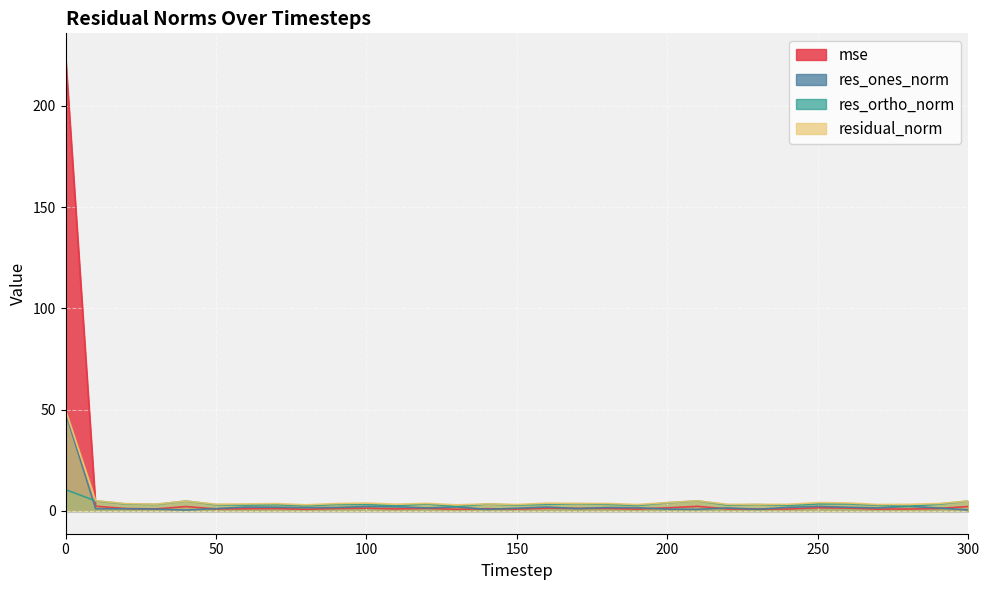

How many lines are shown in the chart?

4